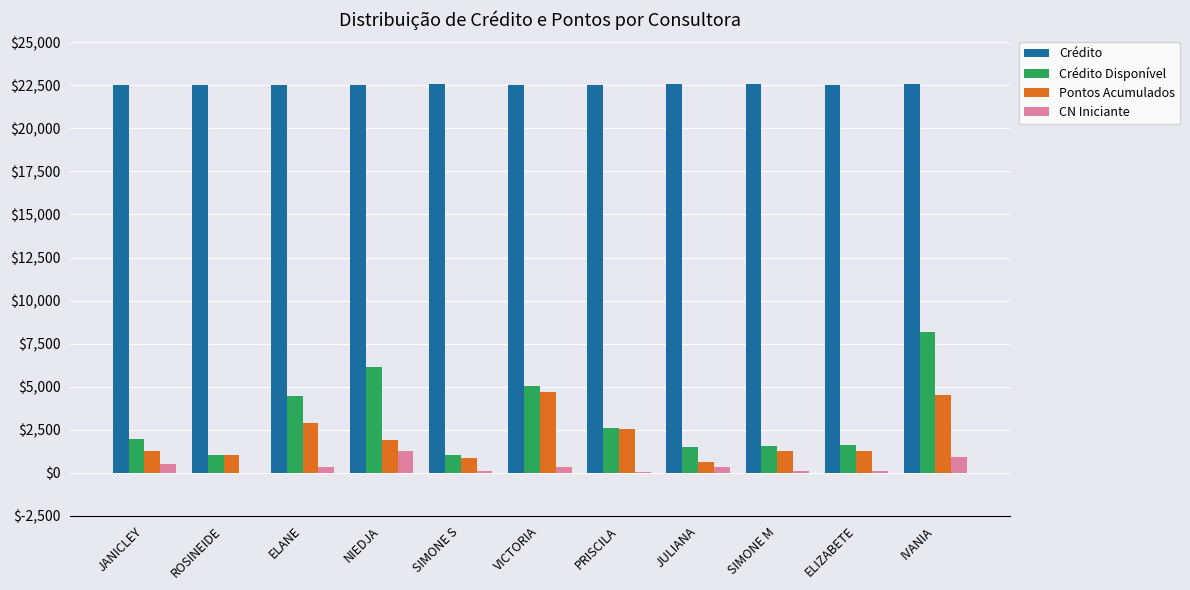

What is the total value across all series at ROSINEIDE?

24638